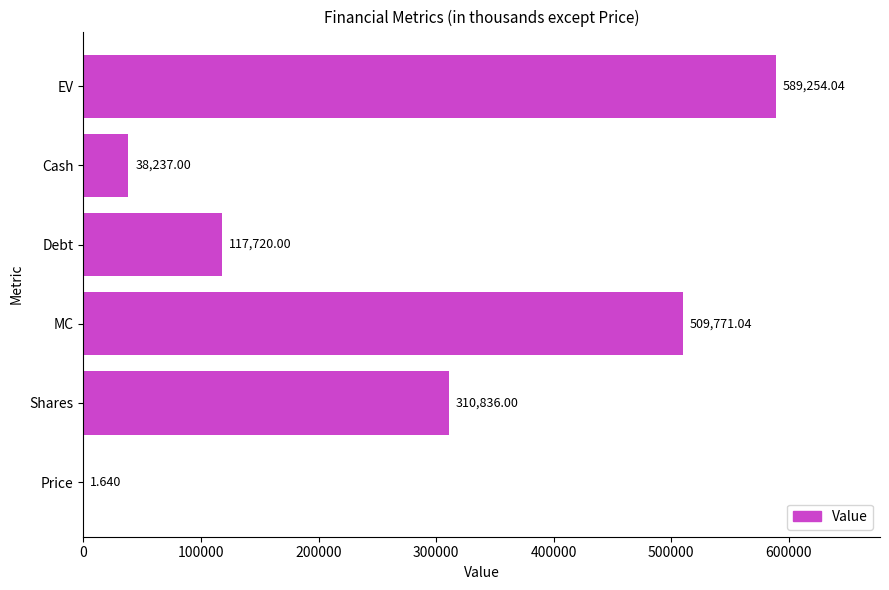

Between Shares and Cash, which is larger?

Shares